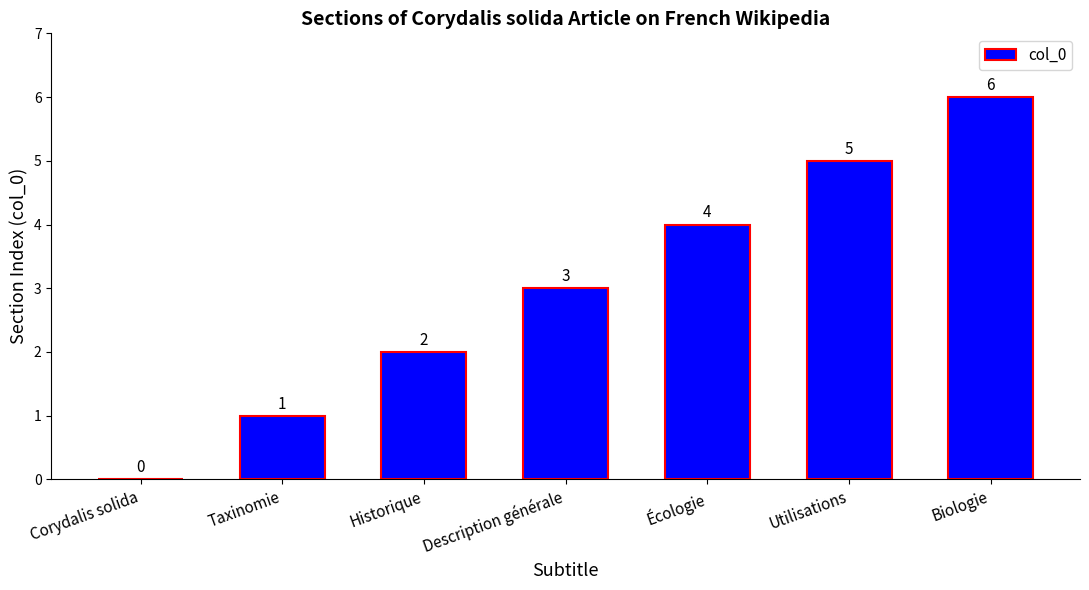

True or false: the data shows 6 at Écologie.

False